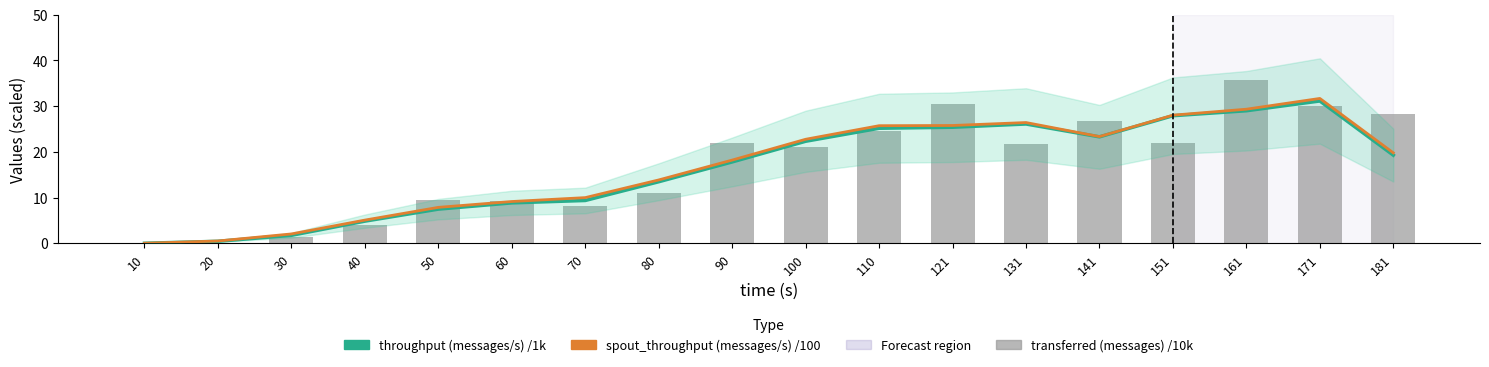

The value of spout_throughput (messages/s) /100 at 171 is 8.0. True or false?

False